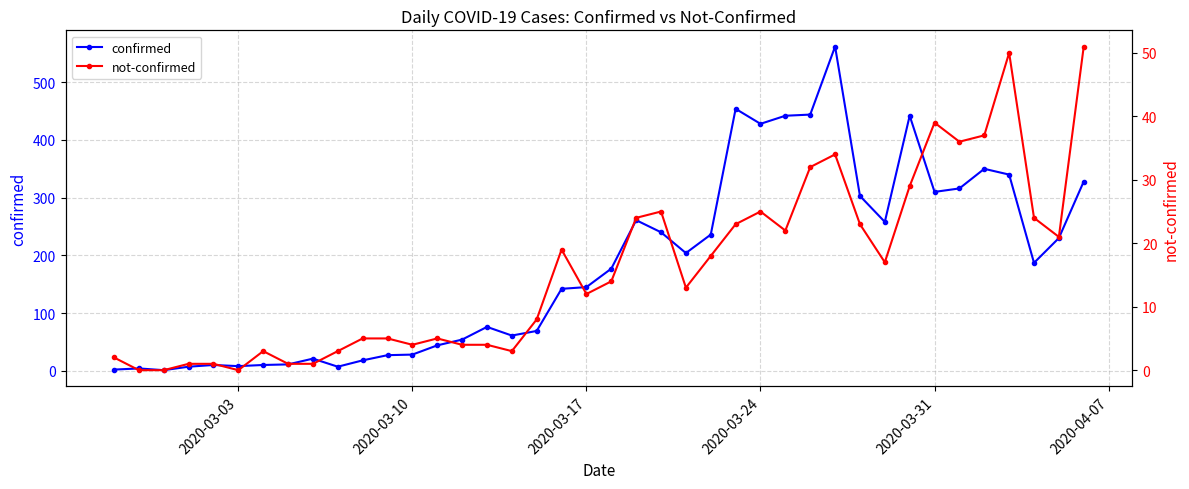

What are all the series names shown in the legend?

confirmed, not-confirmed